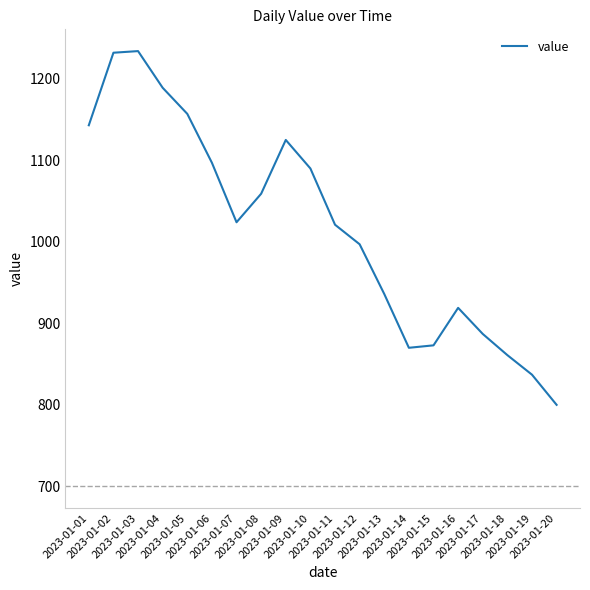

Does the chart display data point markers on the line(s)?

No